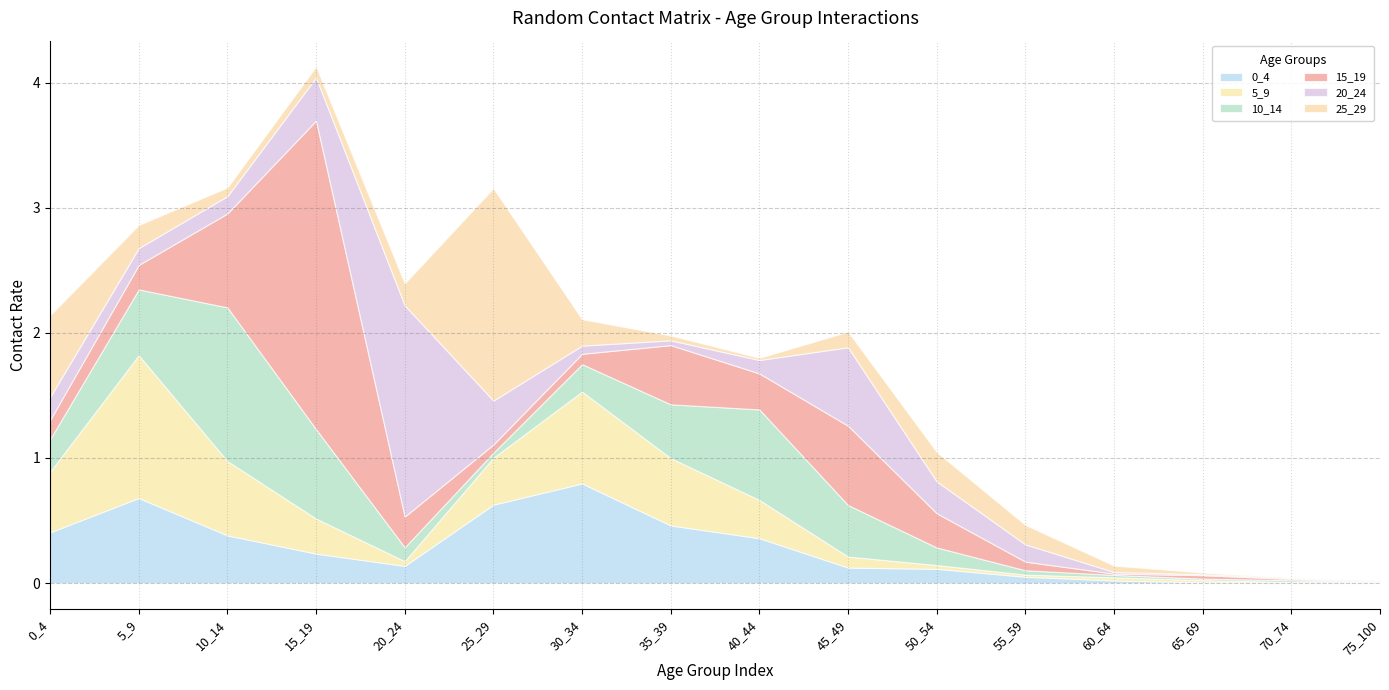

How many lines are shown in the chart?

6